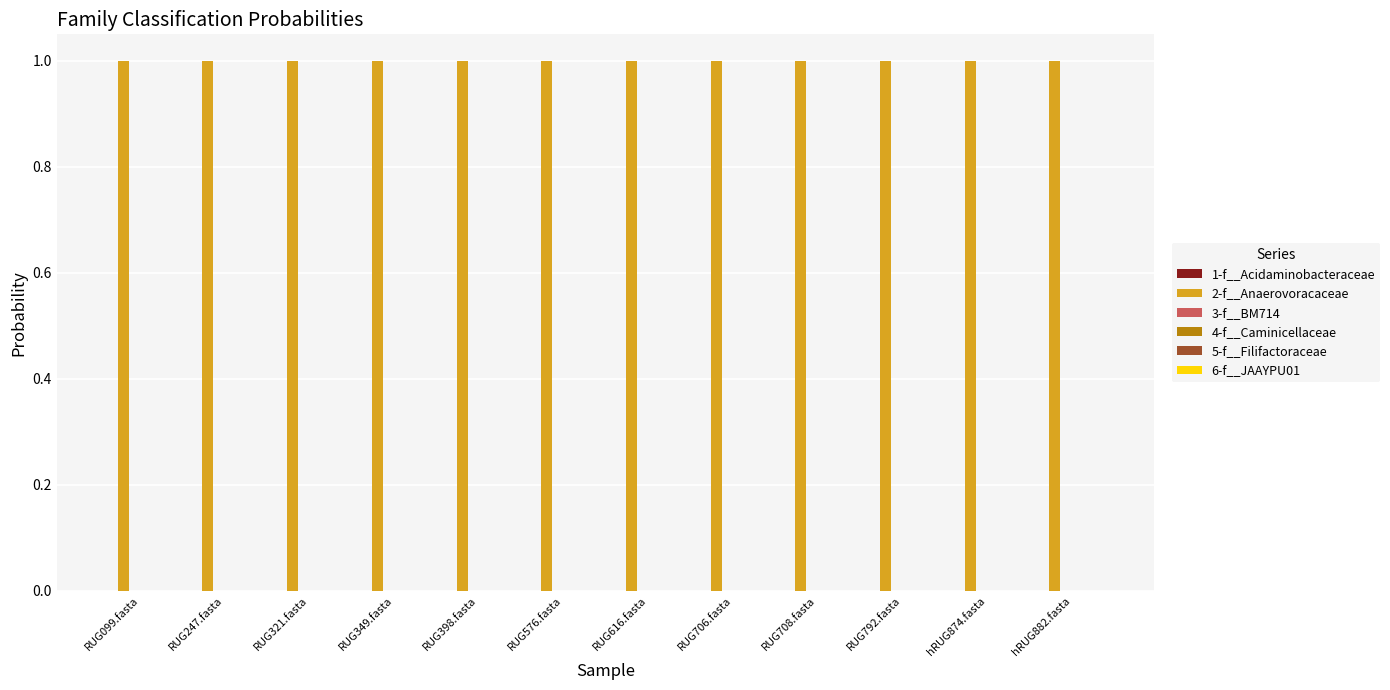

Which series has the largest total across all categories?

2-f__Anaerovoracaceae